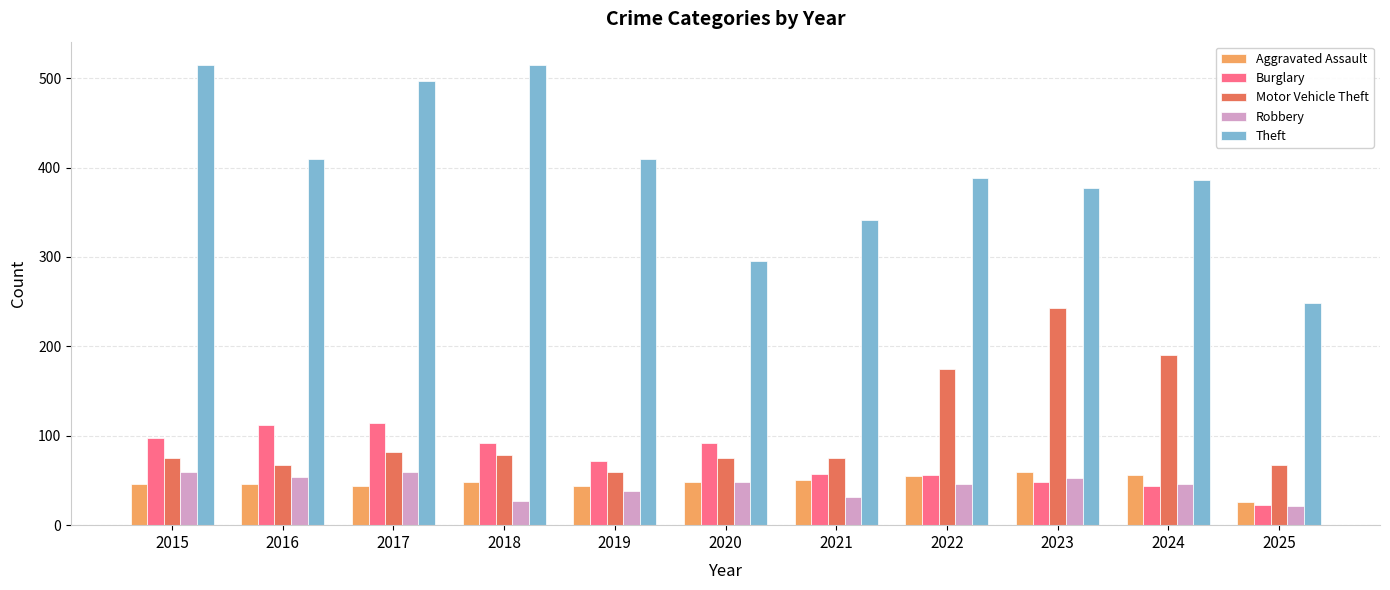

What are all the series names shown in the legend?

Aggravated Assault, Burglary, Motor Vehicle Theft, Robbery, Theft